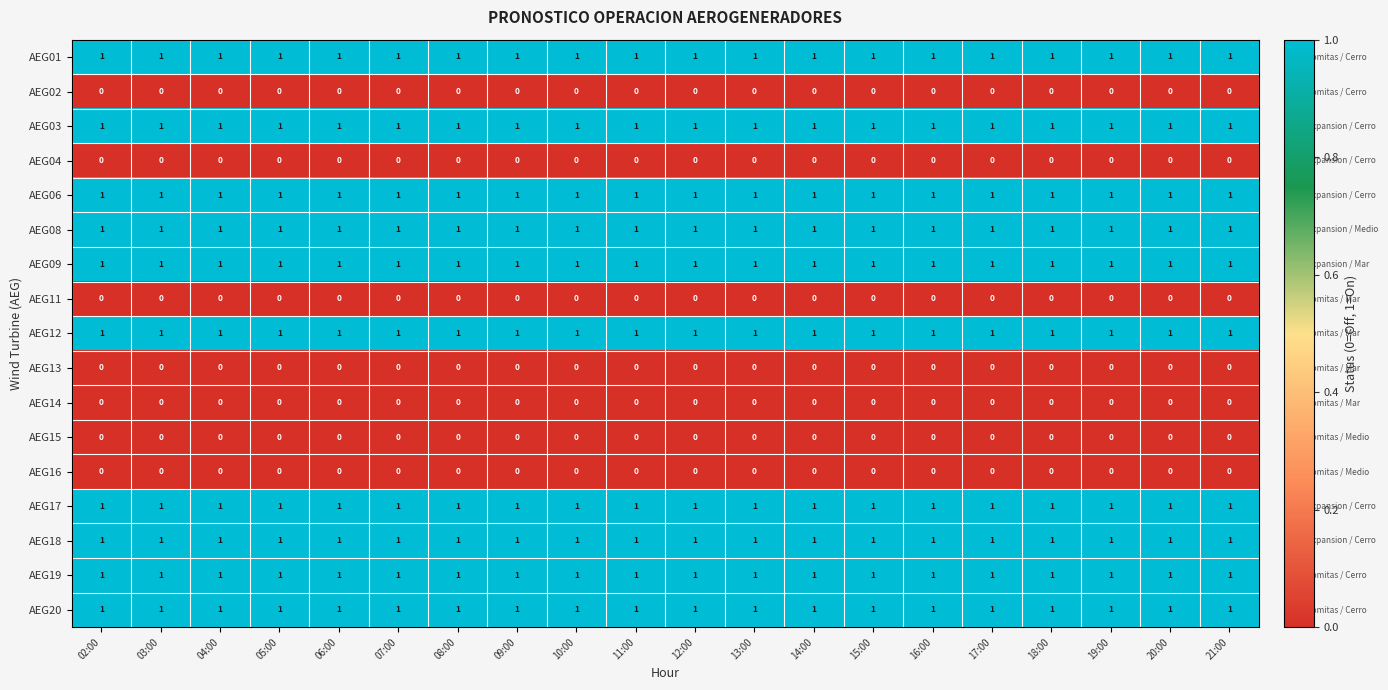

What is the total value across all series at 03:00?

10